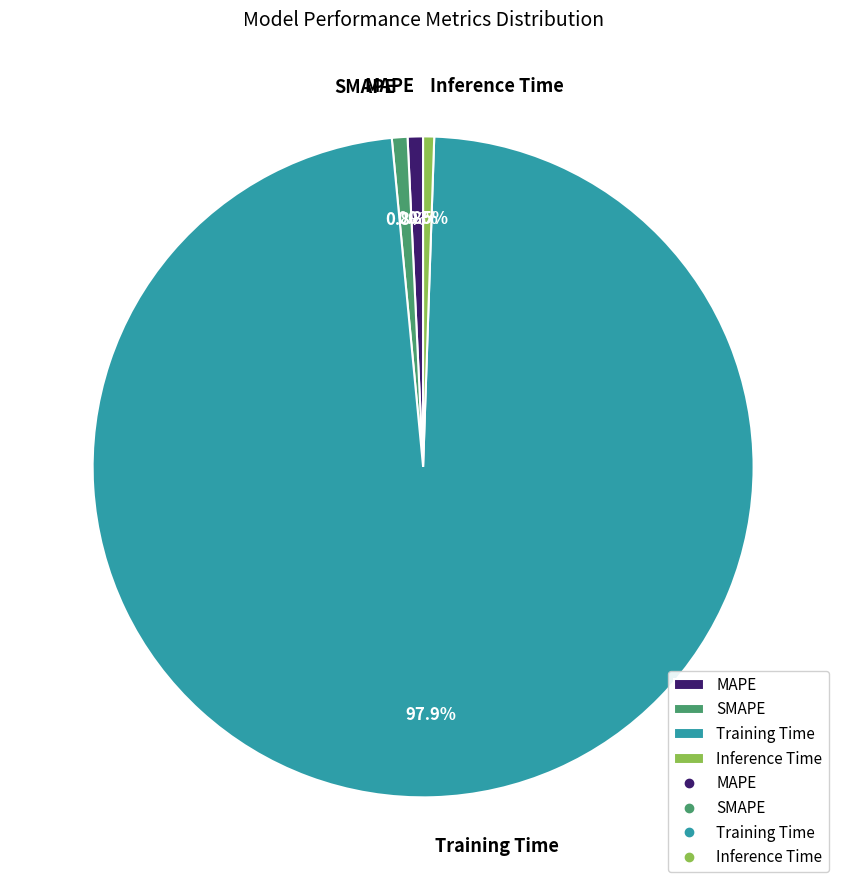

Is it true that Training Time is 86% of the pie?

False